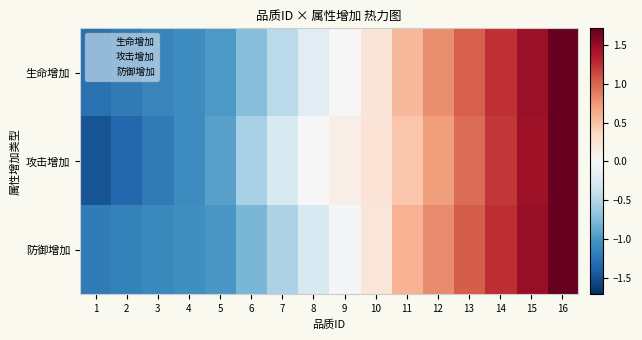

Which has a higher value, 1 or 9?

9